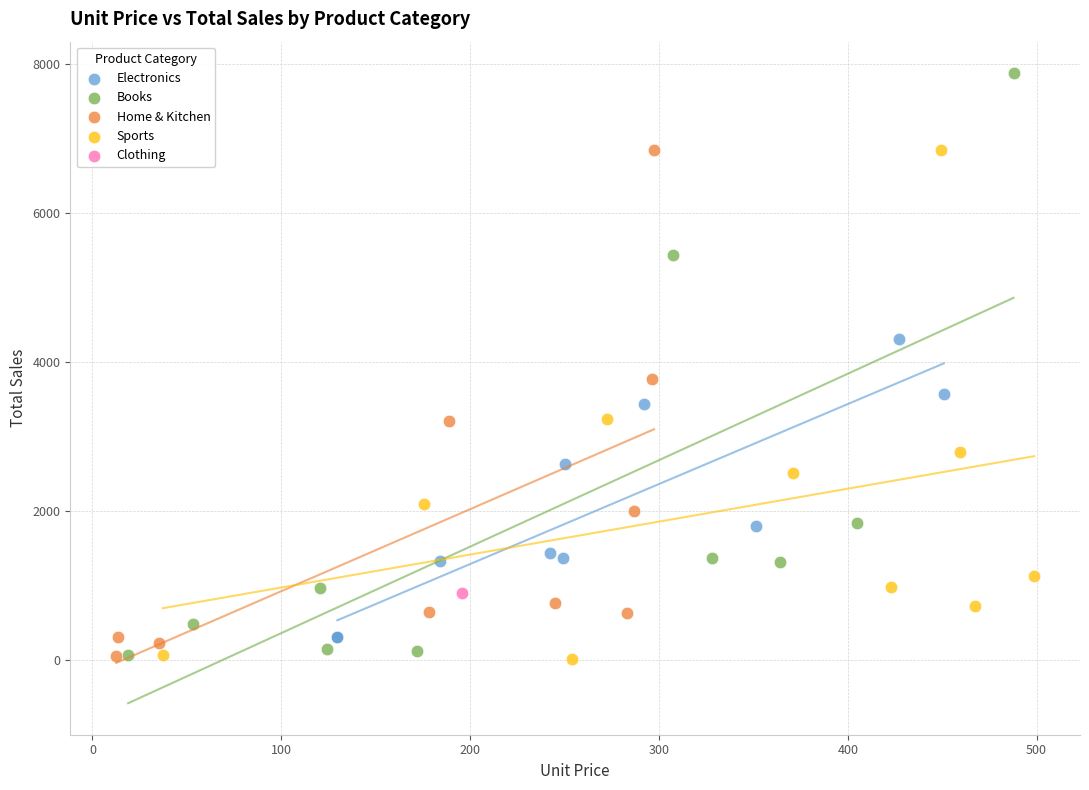

What are all the series names shown in the legend?

Electronics, Books, Home & Kitchen, Sports, Clothing